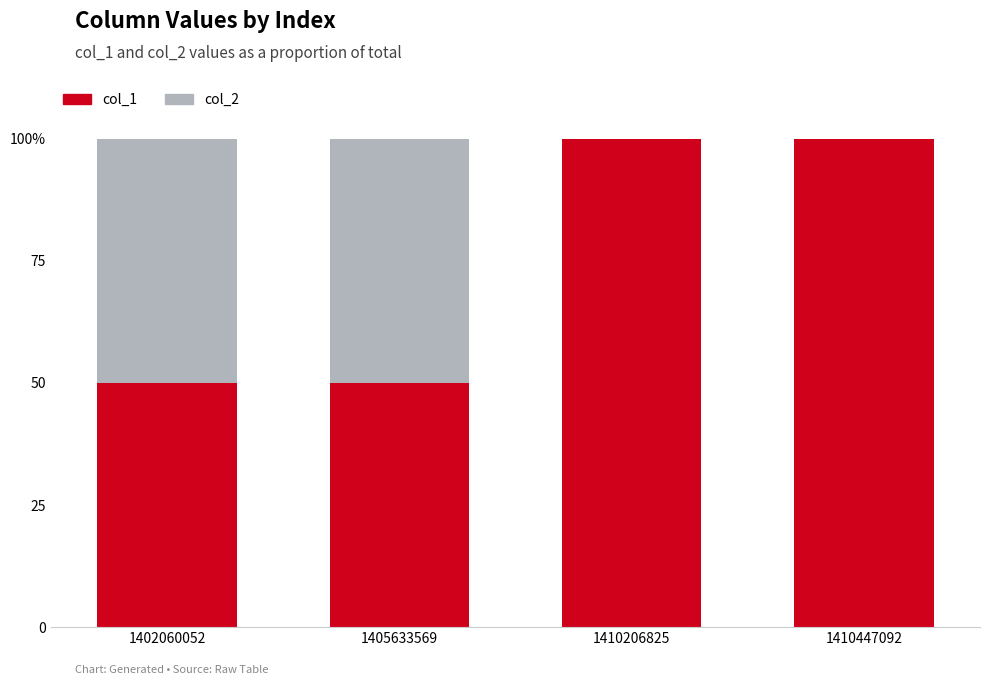

Are the bars horizontal?

No